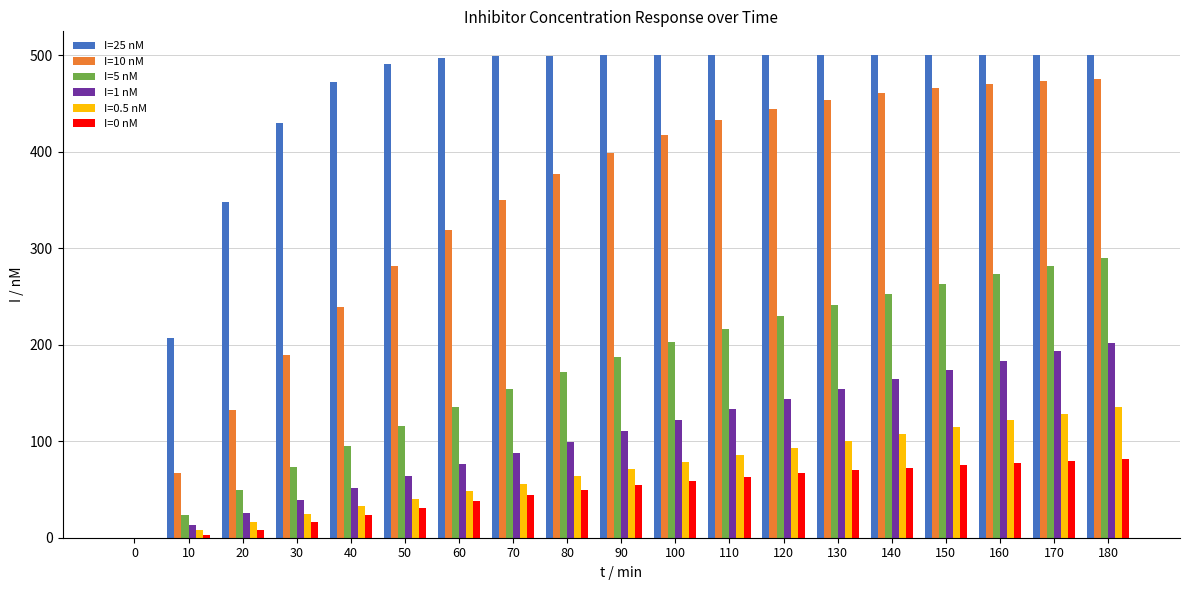

Is it true that I=25 nM equals 347.9 at 20?

True